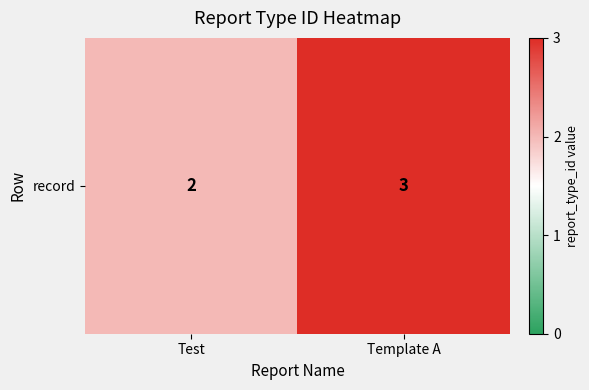

How many categories are shown in the chart?

2